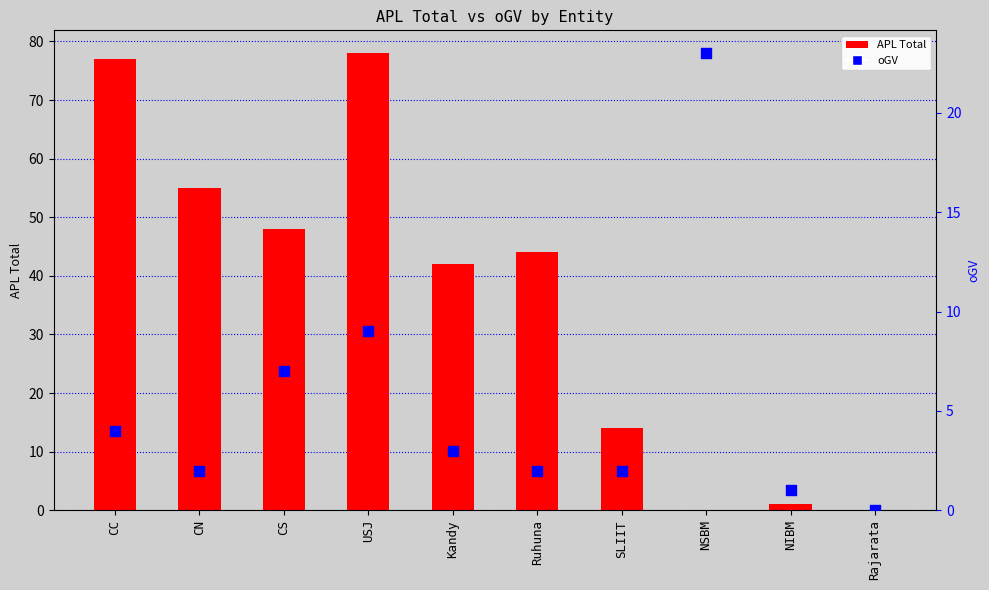

Which series has the largest Y range (max minus min)?

APL (Total)